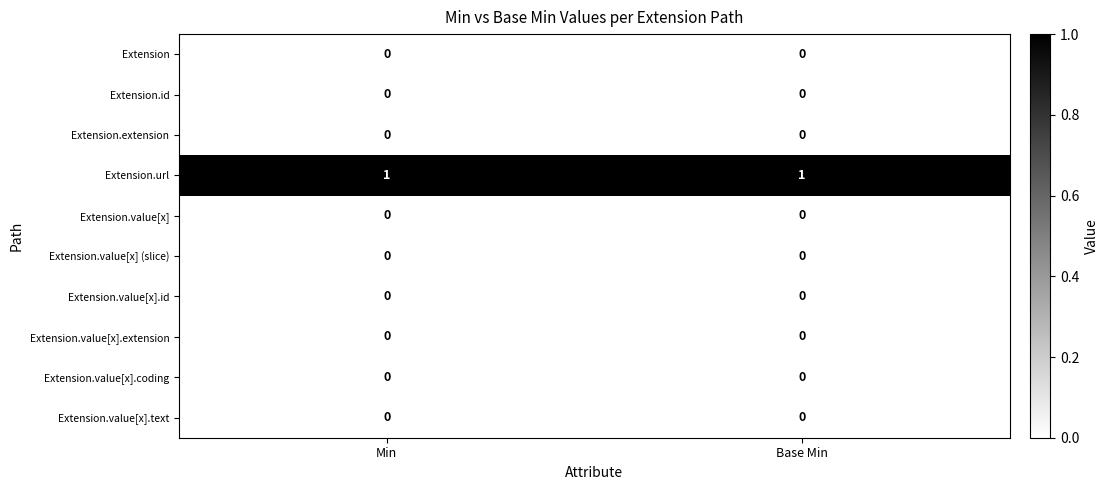

Which series has the largest total across all categories?

Extension.url